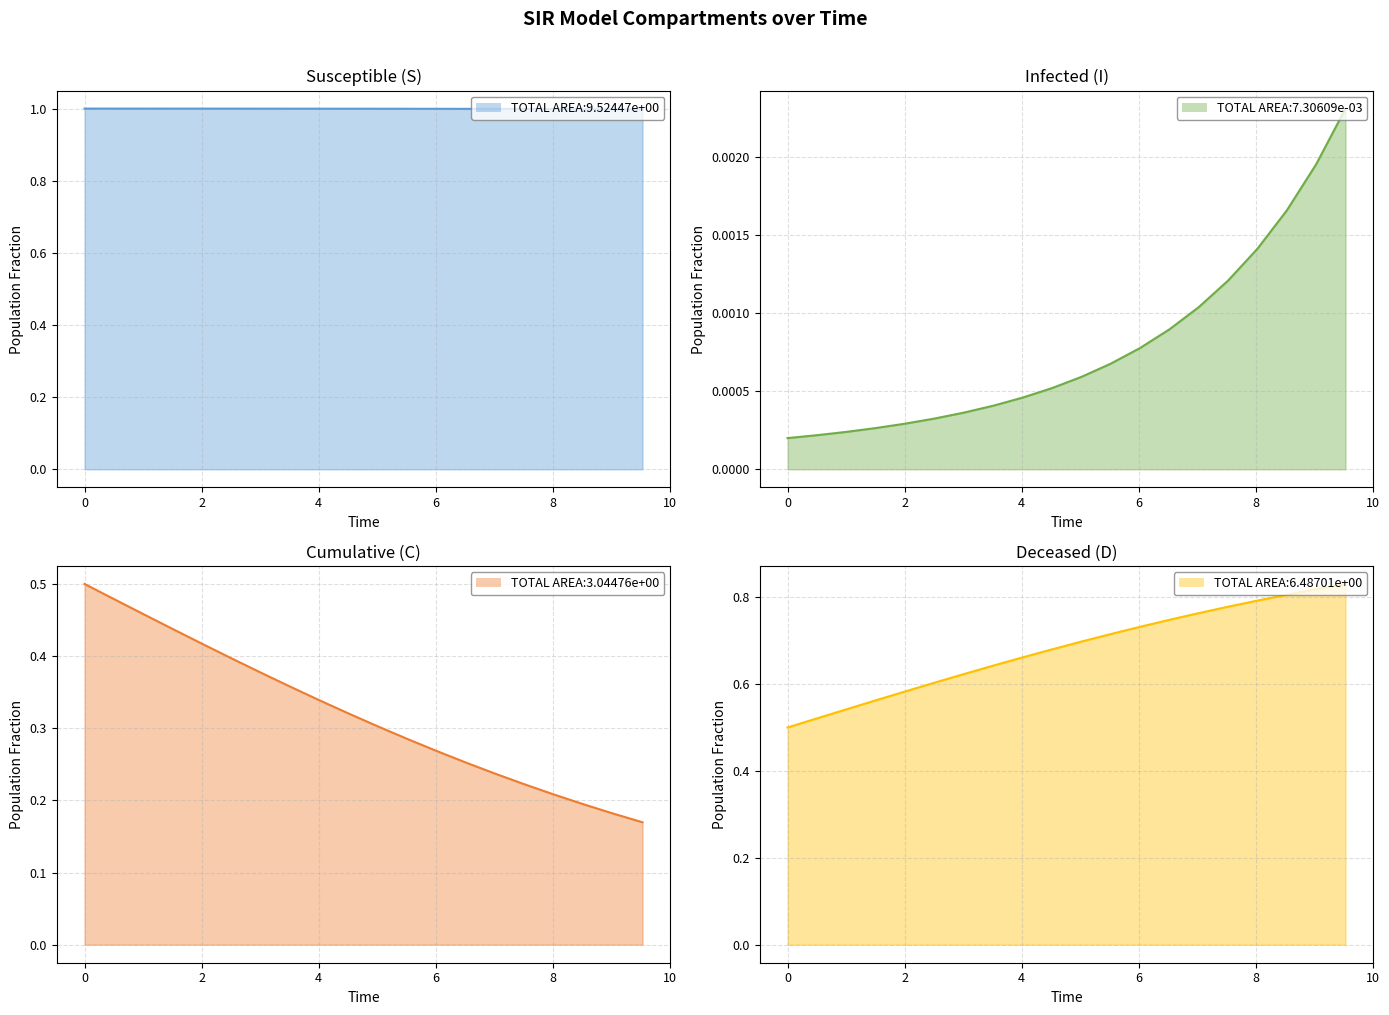

How many C values are between 0 and 1?

20